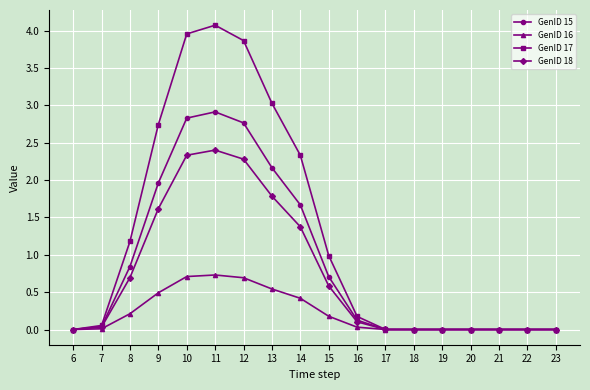

At which category does the chart reach its peak across all series?

11